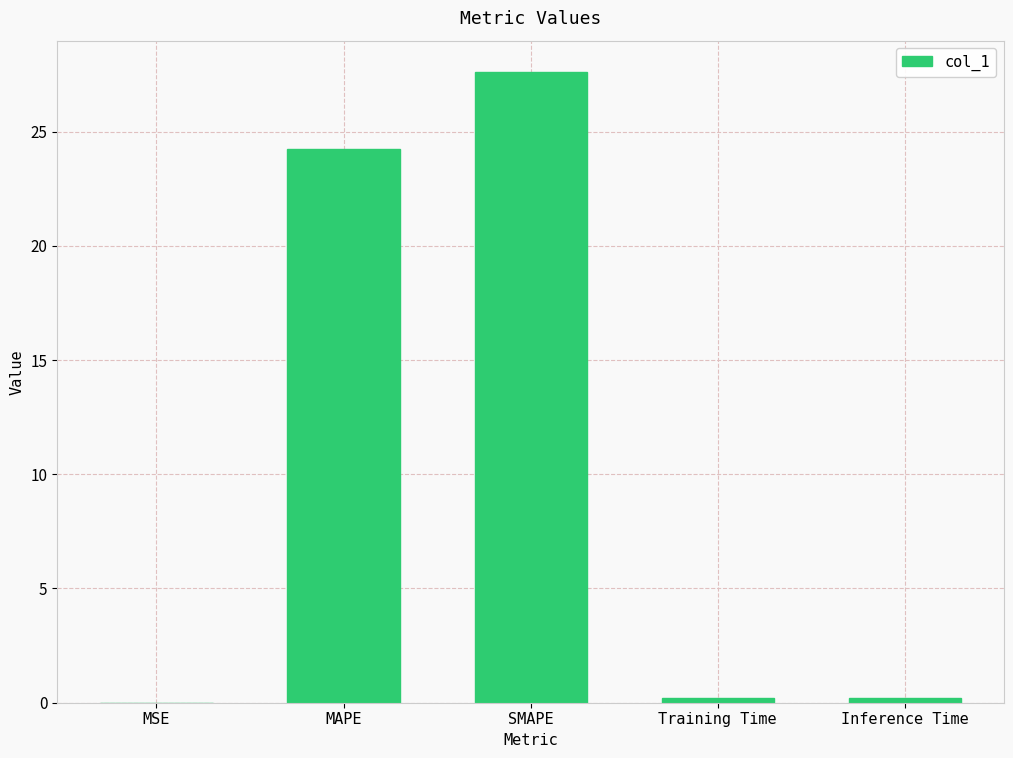

What is the sum of all values?

52.3